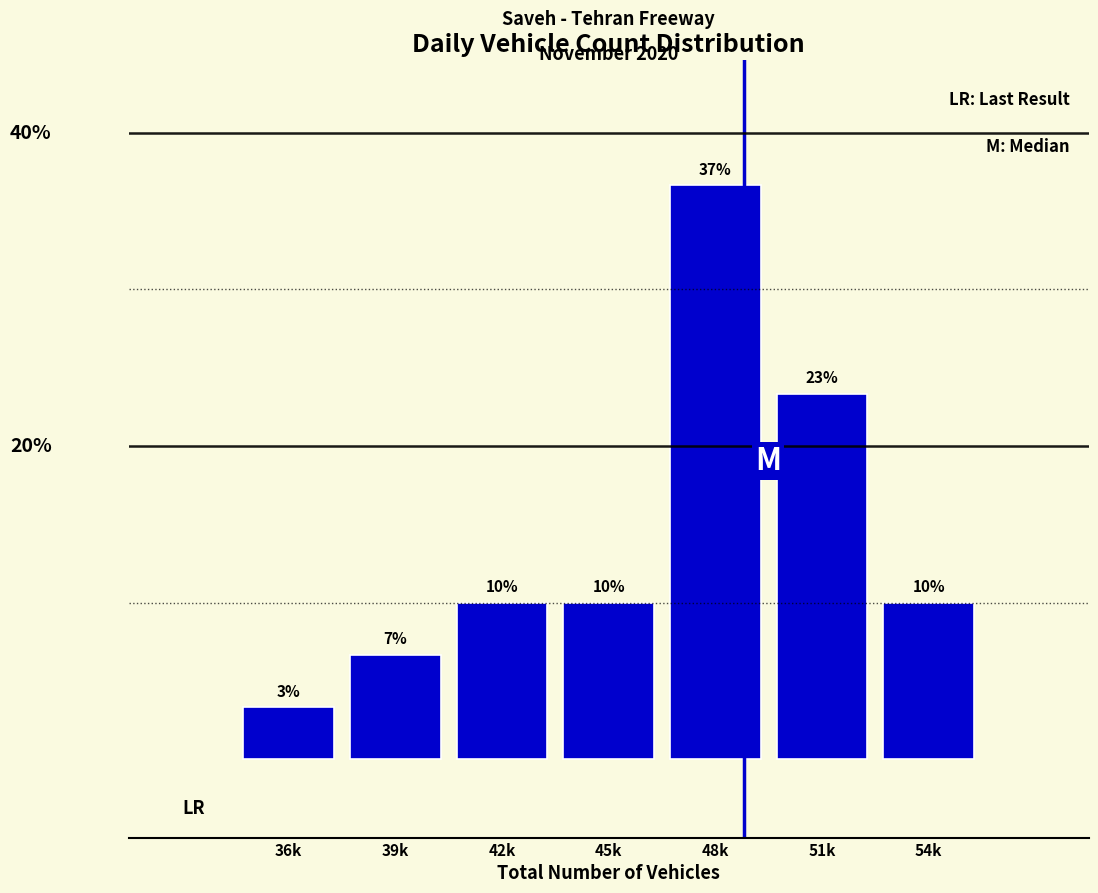

Does the chart contain any negative values?

No